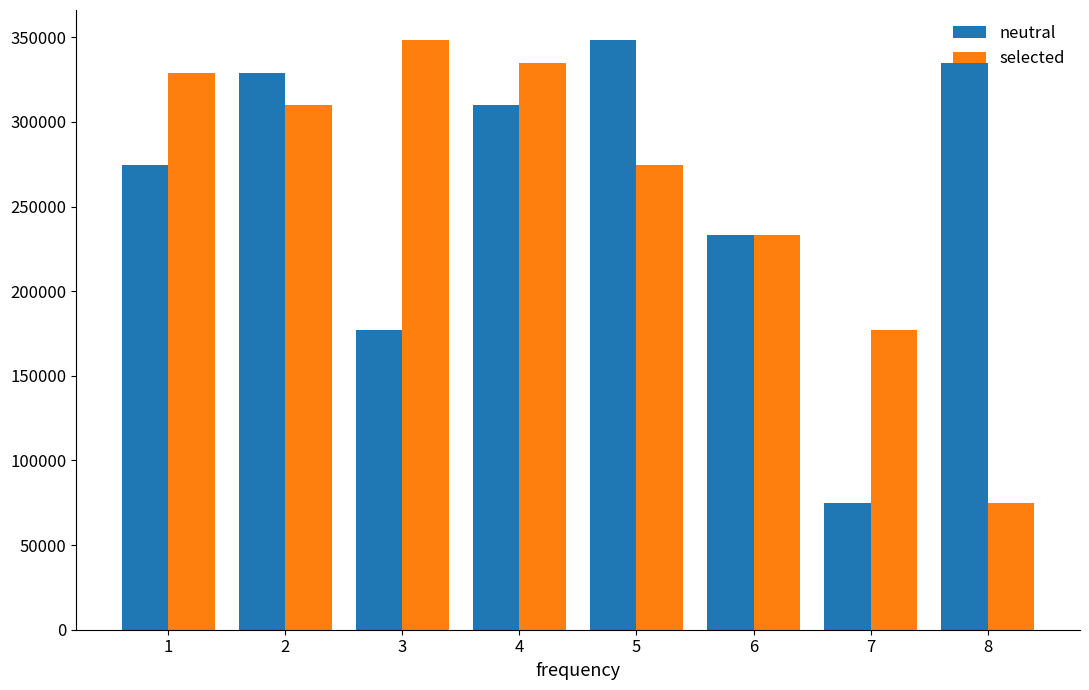

How many categories are shown in the chart?

8